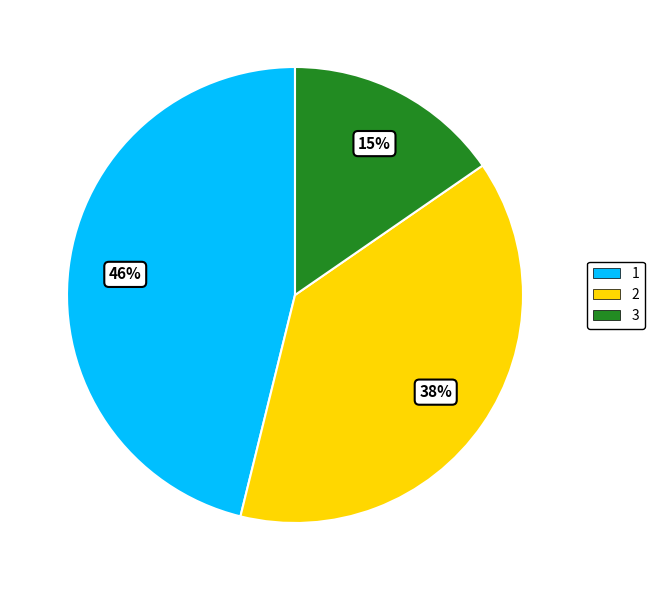

Do 2 and 3 together represent more than half of the pie?

Yes